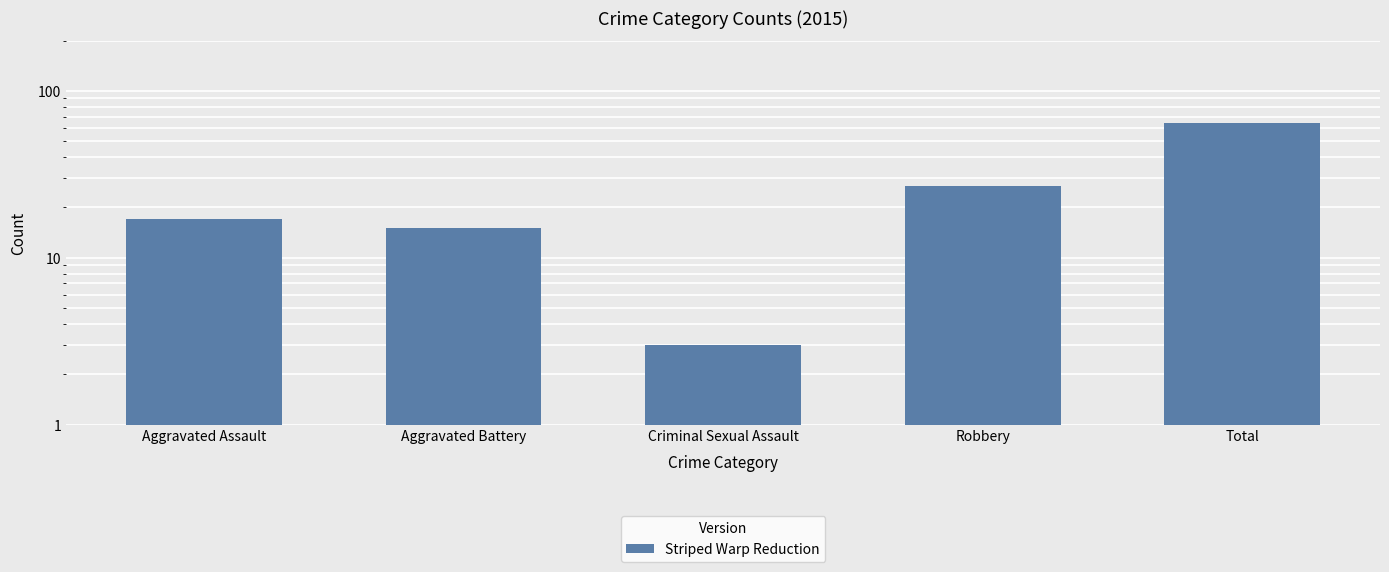

What is the sum of all values?

126